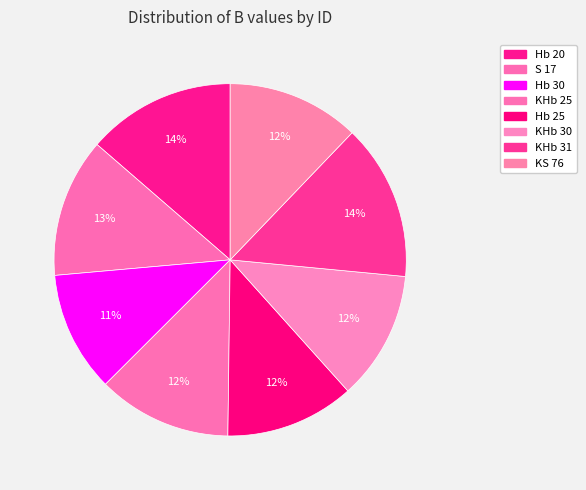

Count the number of slices in the pie.

8